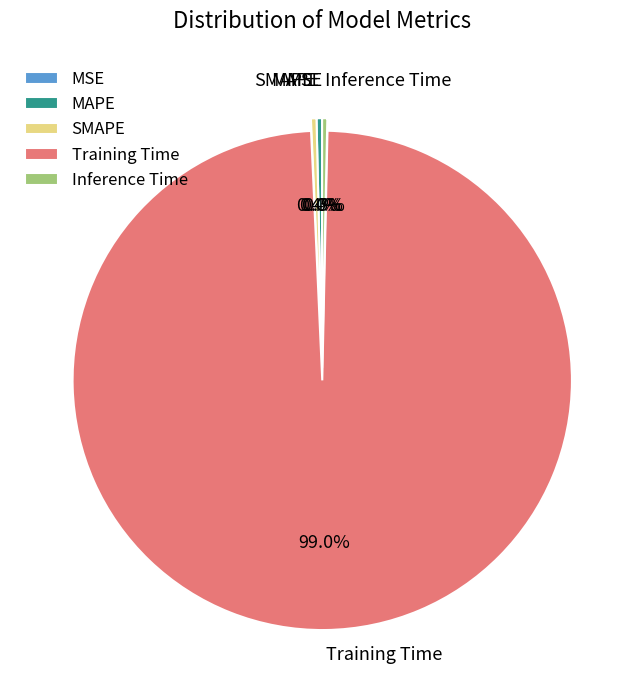

True or false: SMAPE accounts for 0% of the total.

True